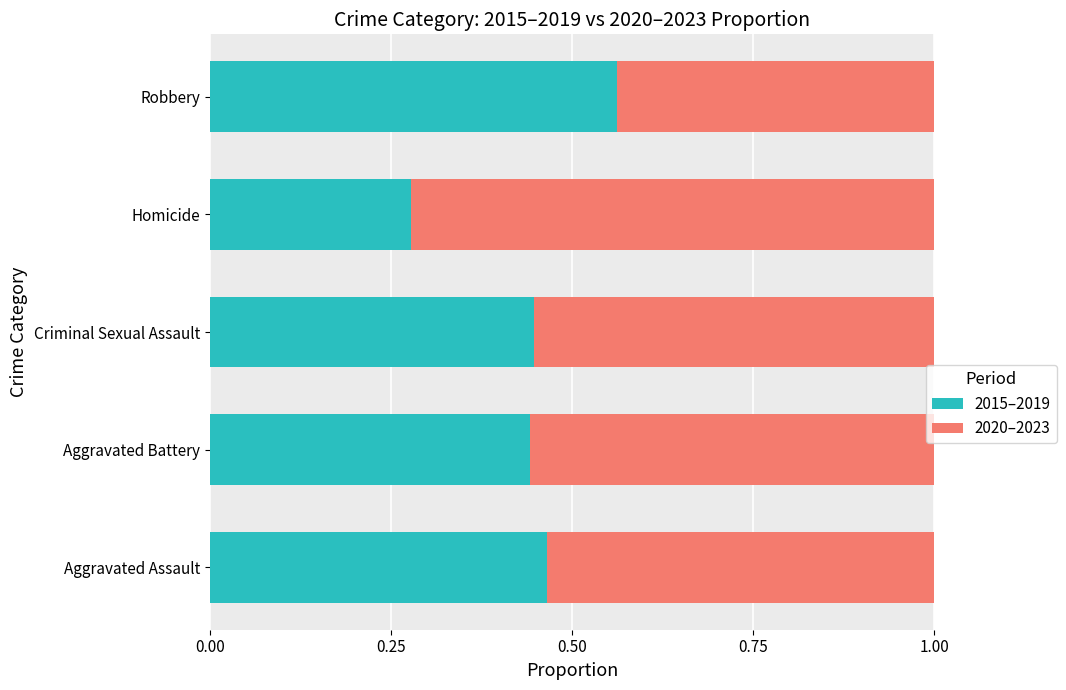

Is it true that 2015–2019 equals 0.2 at Aggravated Battery?

False